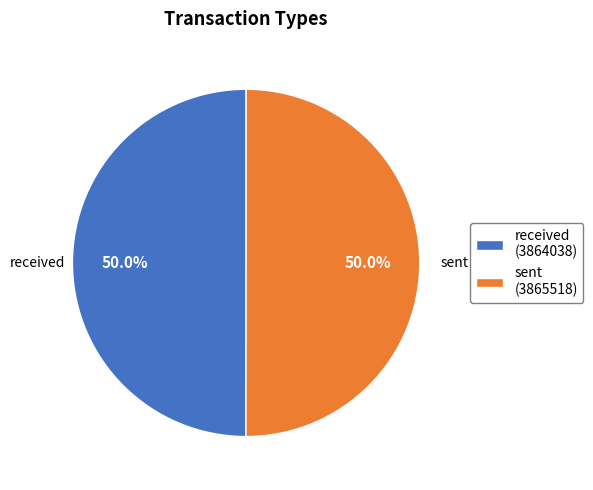

Combined, do sent and received account for over 50%?

Yes